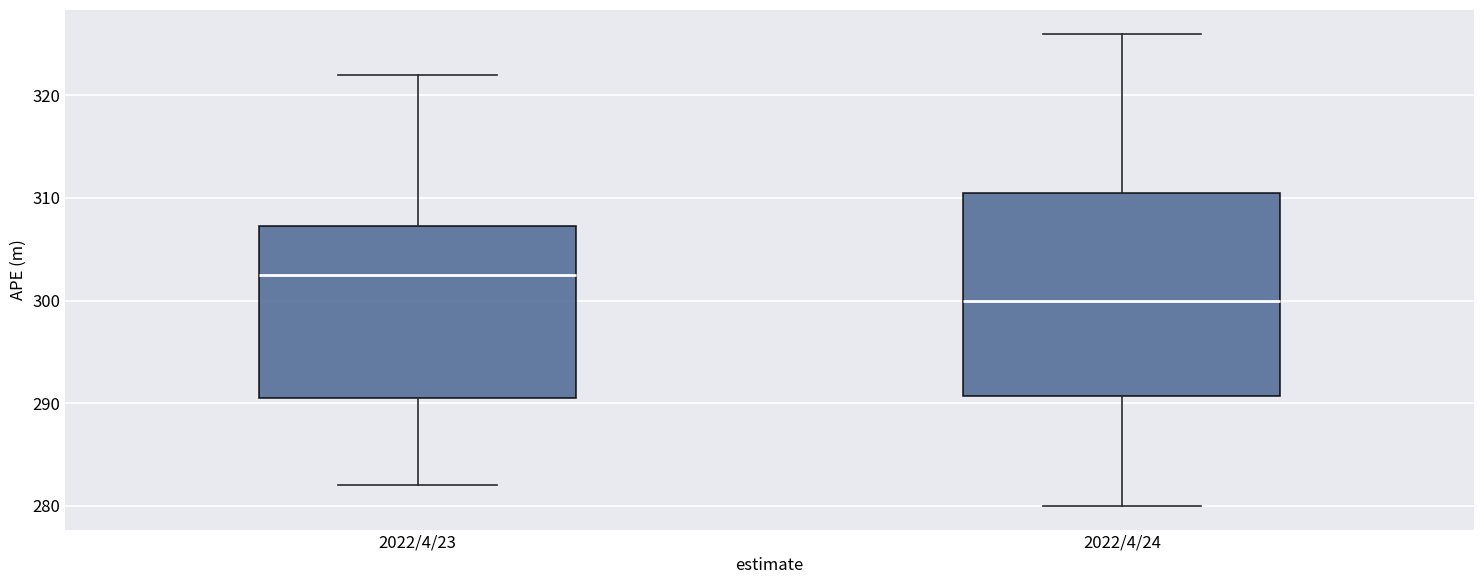

Which box's median line is the lowest?

2022/4/24